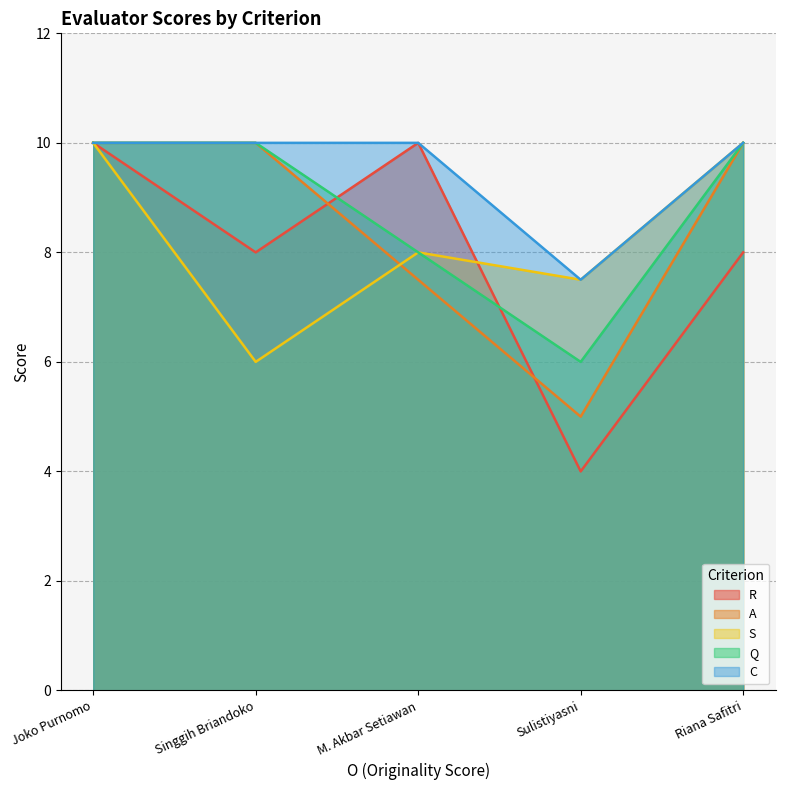

Does the chart display data point markers on the line(s)?

No